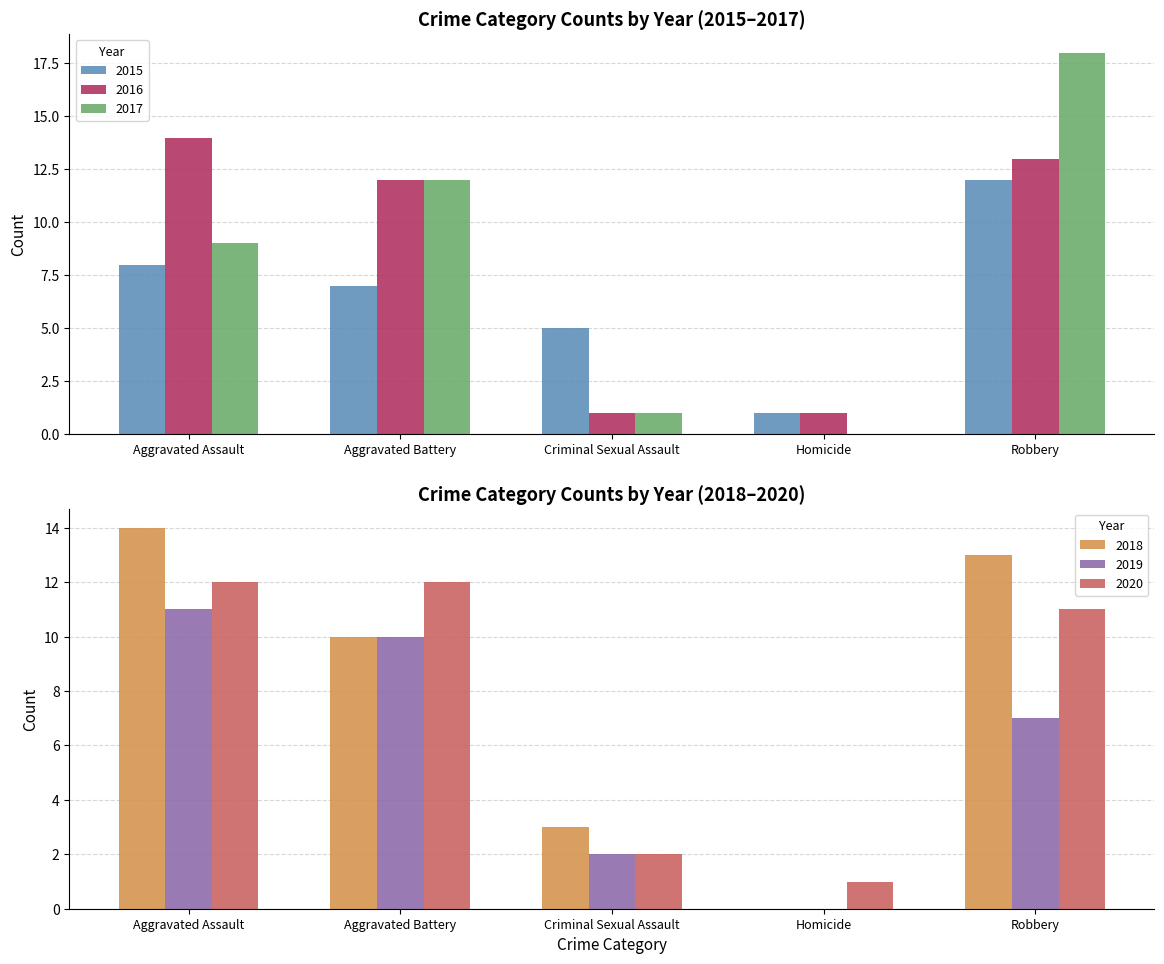

Which series has the widest spread of values?

2017